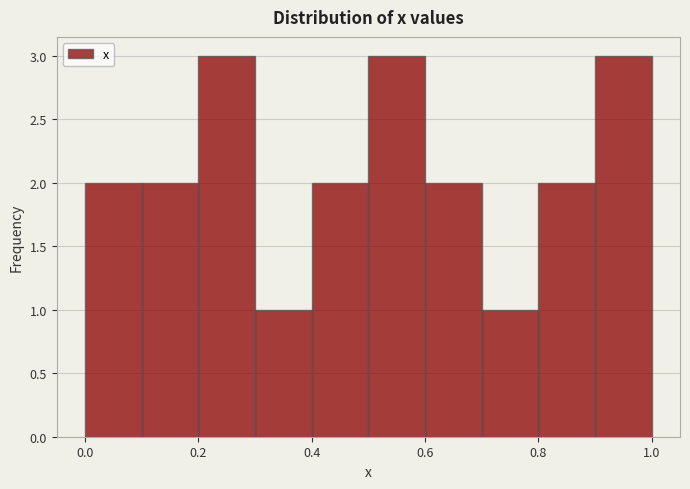

Reading left to right, list every bar in this chart as the range it spans on the x-axis followed by its height. The values are not printed on the chart, so give them approximately, as read against the axis.

0.0 to 0.1: 2
0.1 to 0.2: 2
0.2 to 0.3: 3
0.3 to 0.4: 1
0.4 to 0.5: 2
0.5 to 0.6: 3
0.6 to 0.7: 2
0.7 to 0.8: 1
0.8 to 0.9: 2
0.9 to 1.0: 3